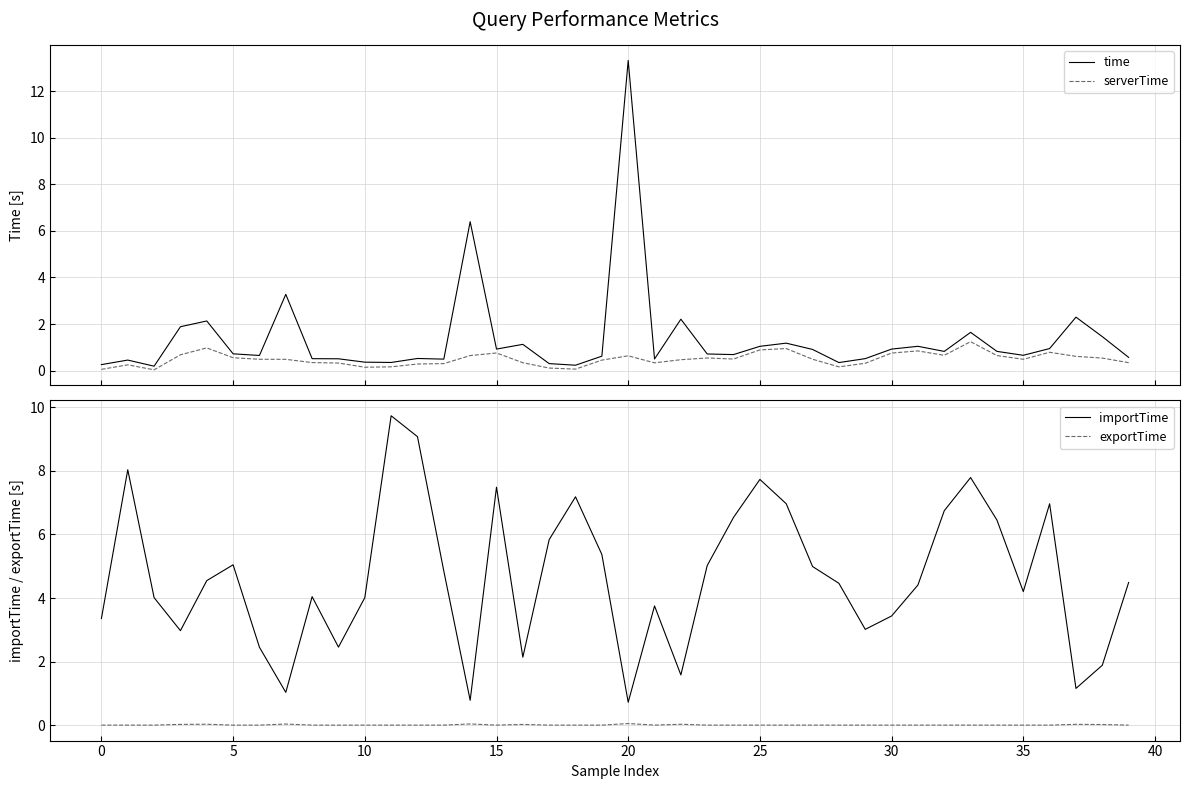

What is the maximum value for time?

13.3